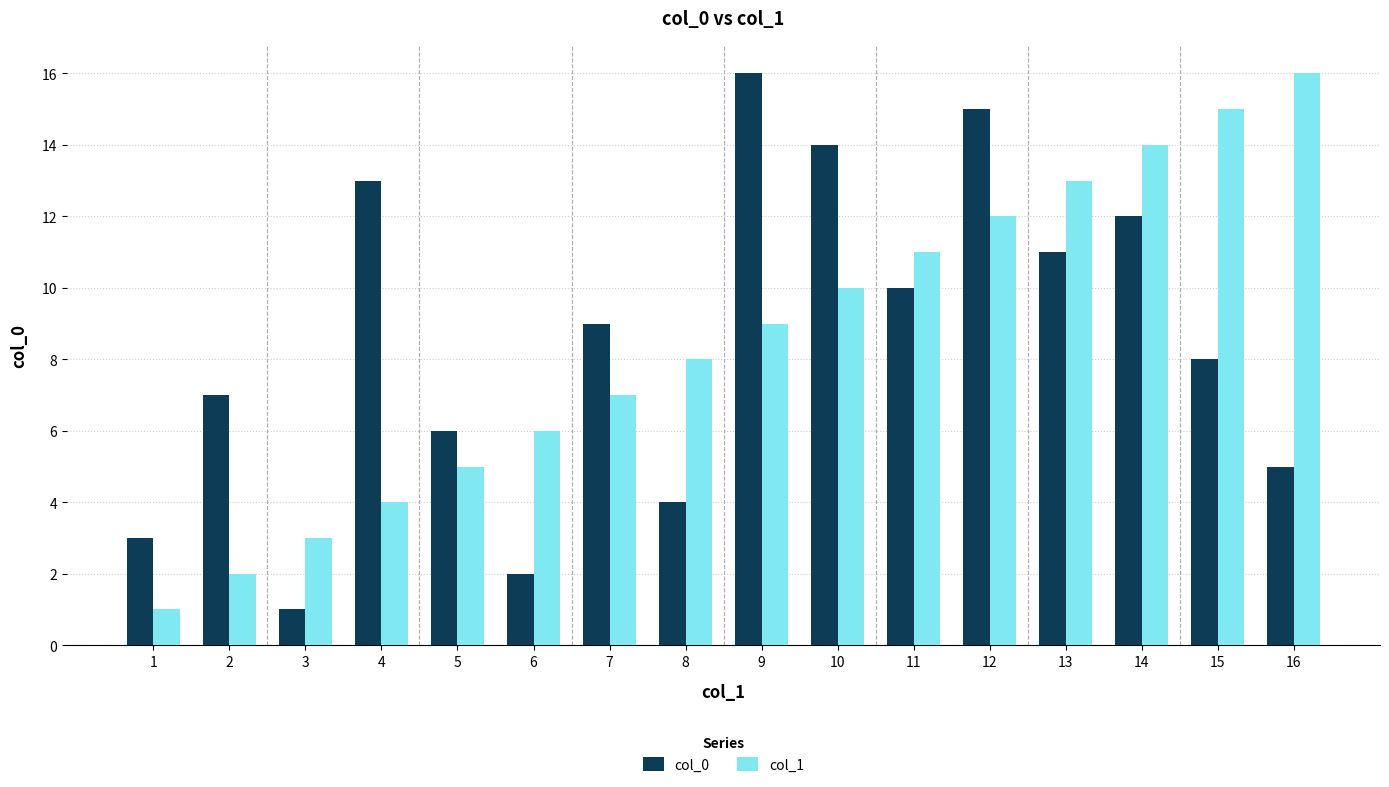

What is the difference between the second highest and minimum values in the col_0 series?

14